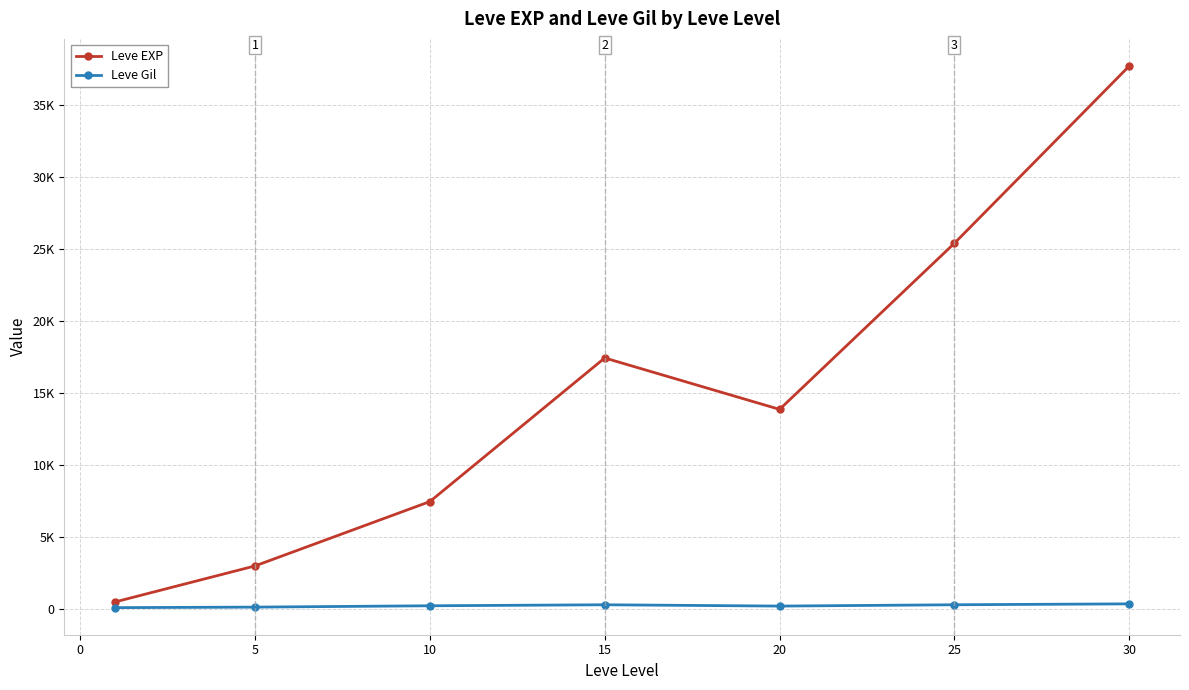

What are all the series names shown in the legend?

Leve EXP, Leve Gil